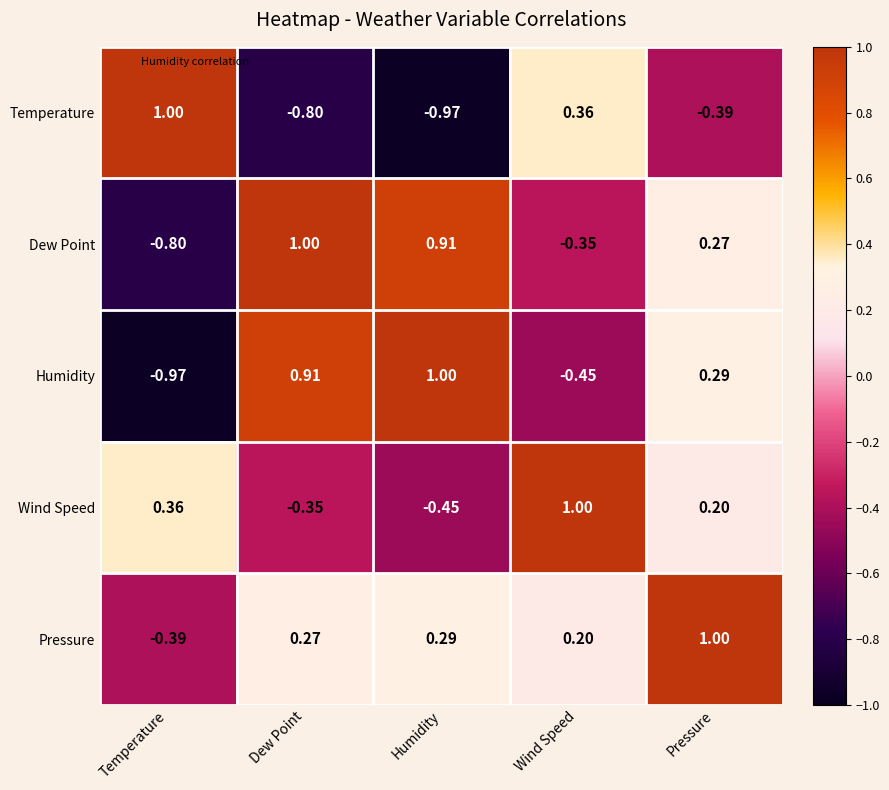

Which category has the highest value in the Humidity series?

Humidity